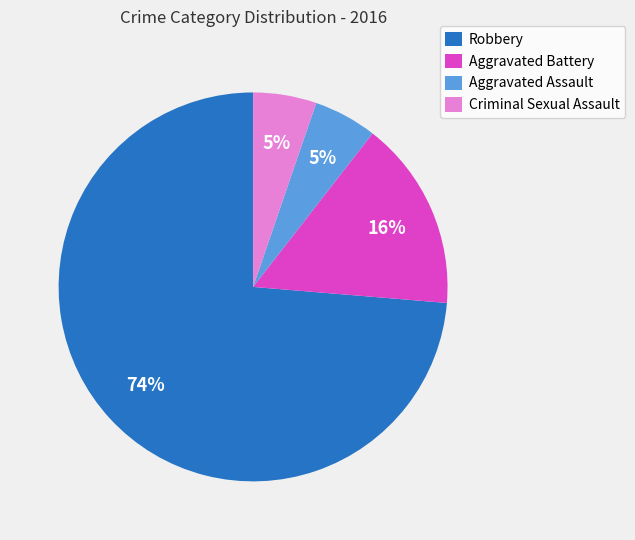

What percentage is the Aggravated Battery slice, to the nearest percent?

16%